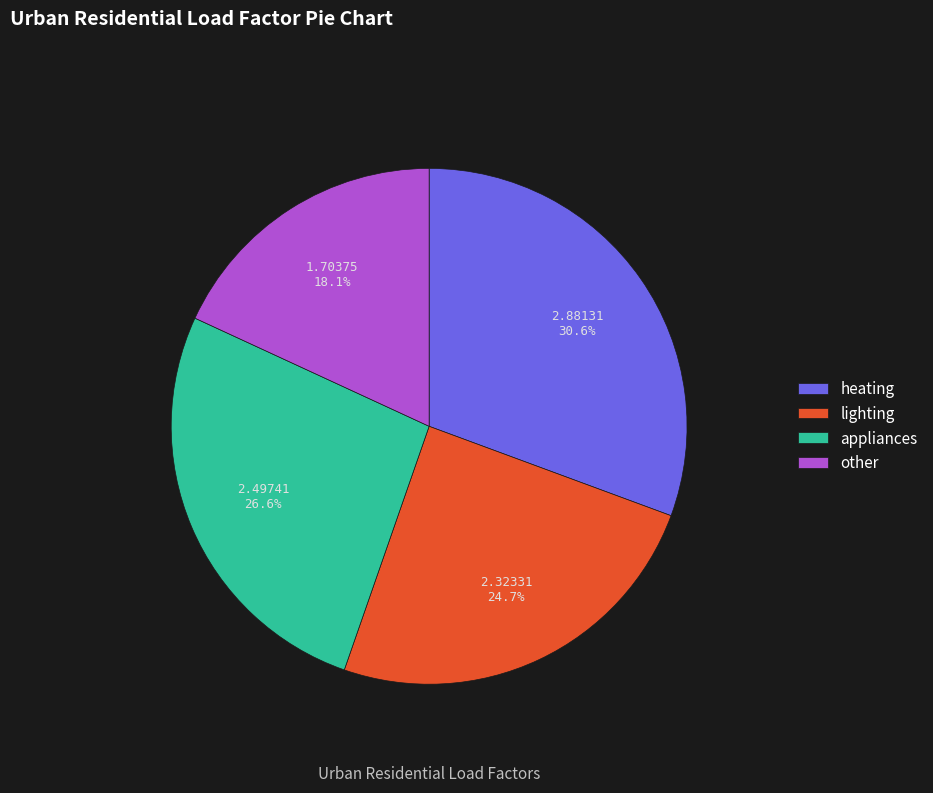

How many slices are in this pie chart?

4